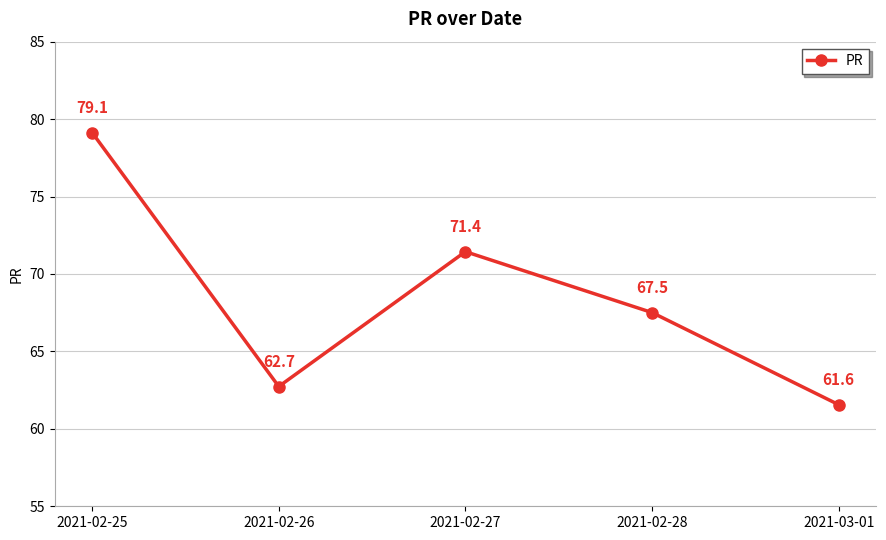

What is the label of the 3rd point from the right?

2021-02-27